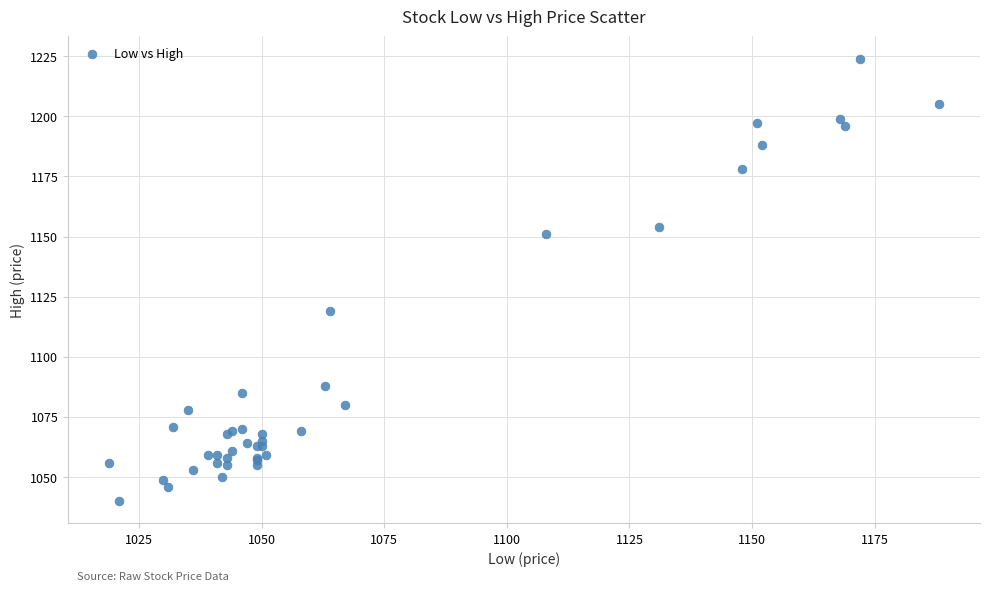

What Y value in the scatter plot is closest to 1132?

1119